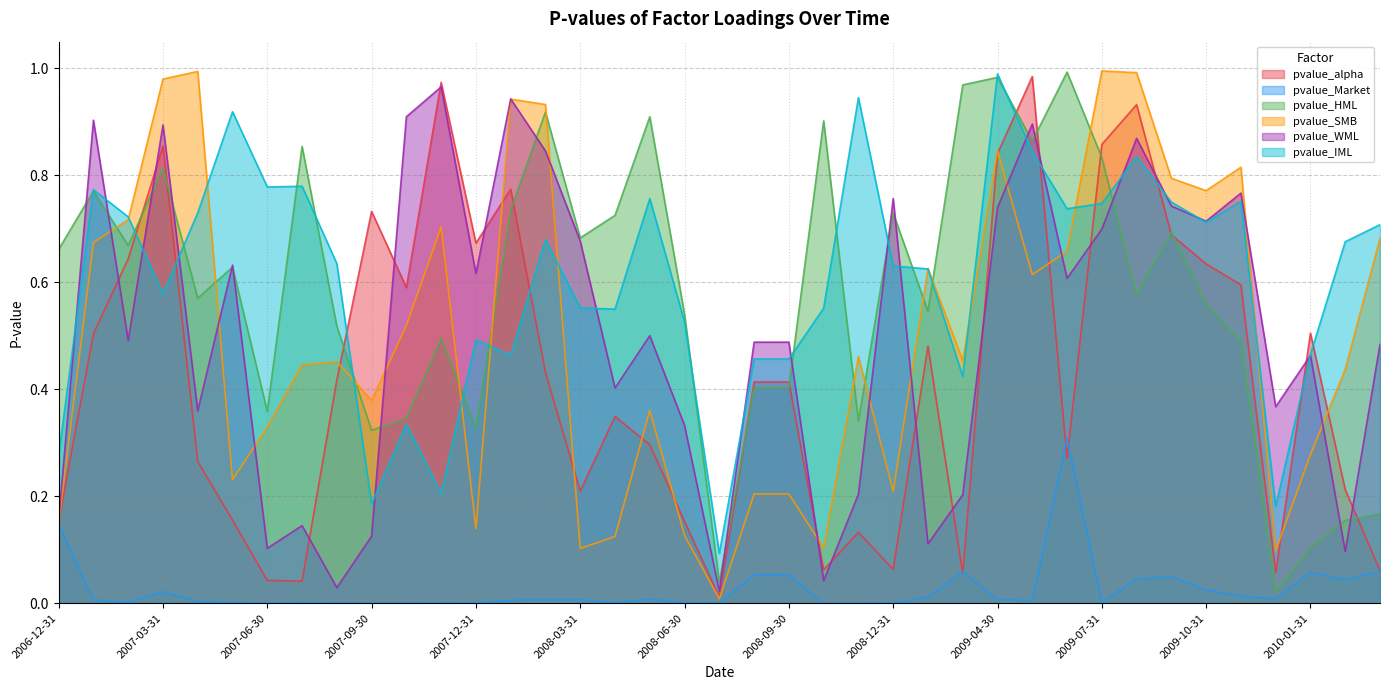

Reading left to right, extract all data points from this chart.

pvalue_alpha: 0.2	0.5	0.6	0.9	0.3	0.2	0.0	0.0	0.4	0.7	0.6	1.0	0.7	0.8	0.4	0.2	0.3	0.3	0.2	0.0	0.4	0.4	0.1	0.1	0.1	0.5	0.1	0.8	1.0	0.3	0.9	0.9	0.7	0.6	0.6	0.1	0.5	0.2	0.1
pvalue_Market: 0.1	0.0	0.0	0.0	0.0	0.0	0.0	0.0	0.0	0.0	0.0	0.0	0.0	0.0	0.0	0.0	0.0	0.0	0.0	0.0	0.1	0.1	0.0	0.0	0.0	0.0	0.1	0.0	0.0	0.3	0.0	0.0	0.1	0.0	0.0	0.0	0.1	0.0	0.1
pvalue_HML: 0.7	0.8	0.7	0.8	0.6	0.6	0.4	0.9	0.5	0.3	0.3	0.5	0.3	0.7	0.9	0.7	0.7	0.9	0.5	0.0	0.4	0.4	0.9	0.3	0.7	0.5	1.0	1.0	0.9	1.0	0.8	0.6	0.7	0.6	0.5	0.0	0.1	0.2	0.2
pvalue_SMB: 0.2	0.7	0.7	1.0	1.0	0.2	0.3	0.4	0.5	0.4	0.5	0.7	0.1	0.9	0.9	0.1	0.1	0.4	0.1	0.0	0.2	0.2	0.1	0.5	0.2	0.6	0.5	0.8	0.6	0.7	1.0	1.0	0.8	0.8	0.8	0.1	0.3	0.4	0.7
pvalue_WML: 0.2	0.9	0.5	0.9	0.4	0.6	0.1	0.1	0.0	0.1	0.9	1.0	0.6	0.9	0.8	0.7	0.4	0.5	0.3	0.0	0.5	0.5	0.0	0.2	0.8	0.1	0.2	0.7	0.9	0.6	0.7	0.9	0.7	0.7	0.8	0.4	0.5	0.1	0.5
pvalue_IML: 0.3	0.8	0.7	0.6	0.7	0.9	0.8	0.8	0.6	0.2	0.3	0.2	0.5	0.5	0.7	0.6	0.5	0.8	0.5	0.1	0.5	0.5	0.6	0.9	0.6	0.6	0.4	1.0	0.8	0.7	0.7	0.8	0.8	0.7	0.8	0.2	0.5	0.7	0.7